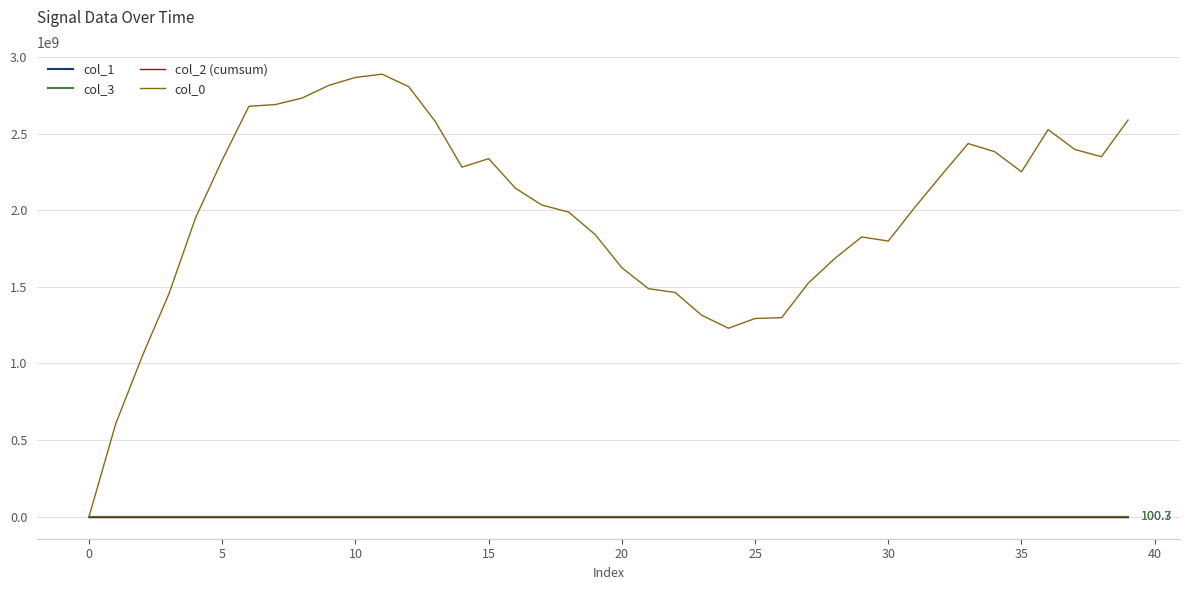

What is the difference between the second highest and minimum values in the col_2 (cumsum) series?

0.3